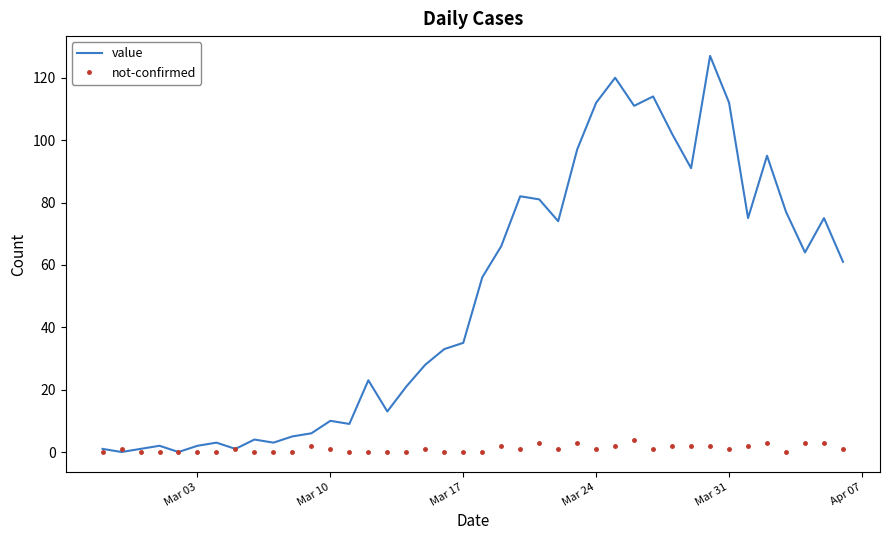

Reading left to right, transcribe all the data shown in this chart.

value: 1	0	1	2	0	2	3	1	4	3	5	6	10	9	23	13	21	28	33	35	56	66	82	81	74	97	112	120	111	114	102	91	127	112	75	95	77	64	75	61
not-confirmed: 0	1	0	0	0	0	0	1	0	0	0	2	1	0	0	0	0	1	0	0	0	2	1	3	1	3	1	2	4	1	2	2	2	1	2	3	0	3	3	1